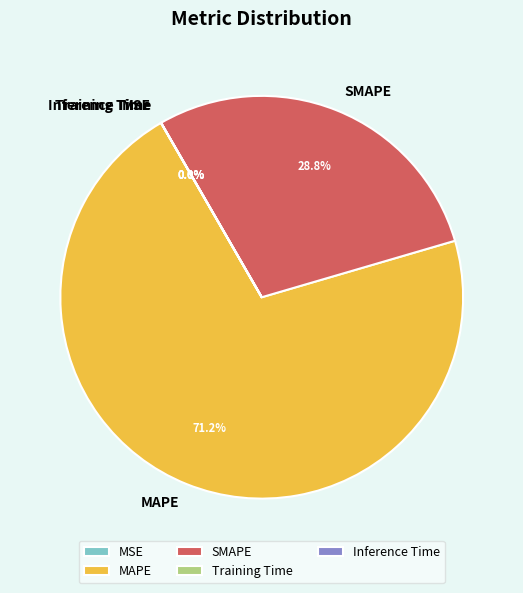

What percentage do MAPE and SMAPE together represent?

100.0%